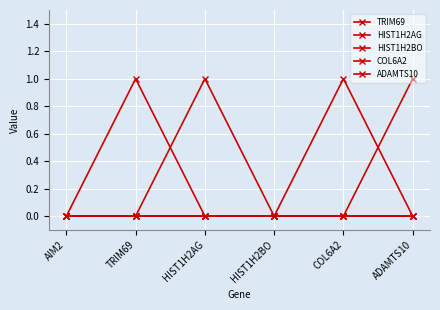

What is the label of the 4th point from the right?

HIST1H2AG